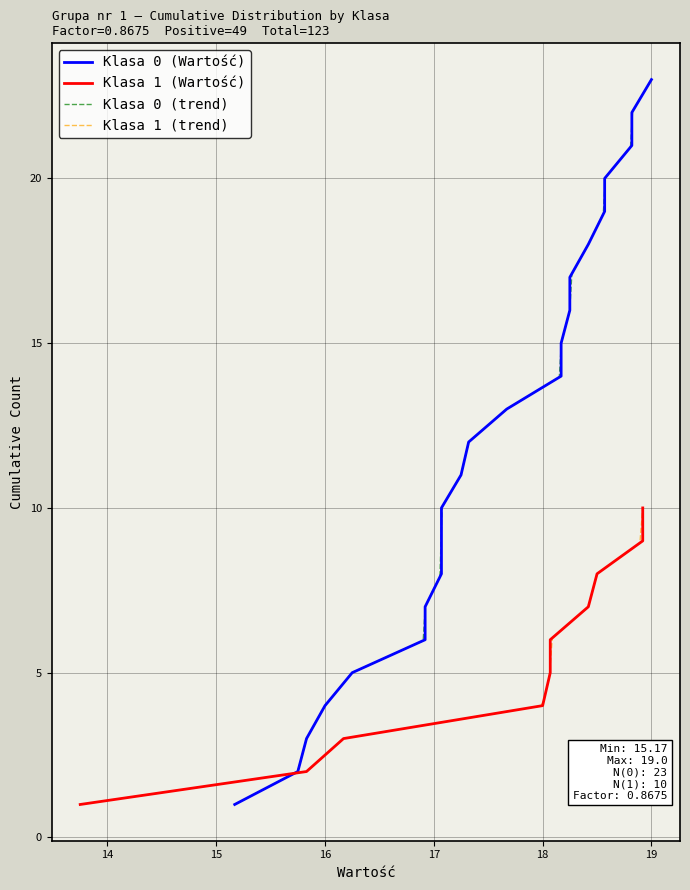

Reading left to right, list all the values displayed in this chart.

1	2	3	4	5	6	7	8	9	10	11	12	13	14	15	16	17	18	19	20	21	22	23